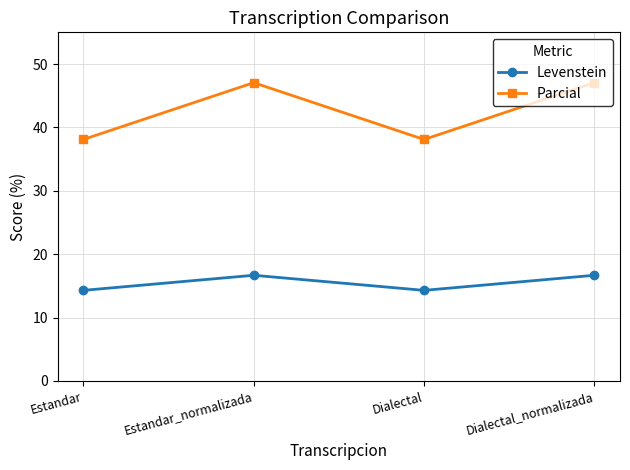

Read the Parcial value at Dialectal_normalizada.

47.1